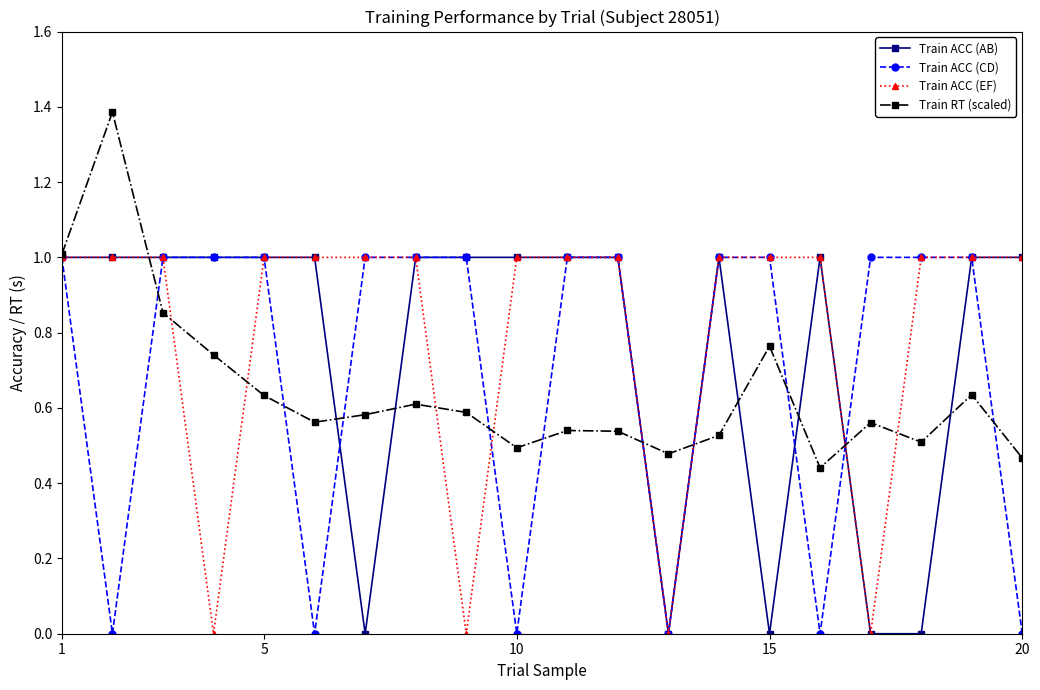

What is the greatest value displayed?

1.4